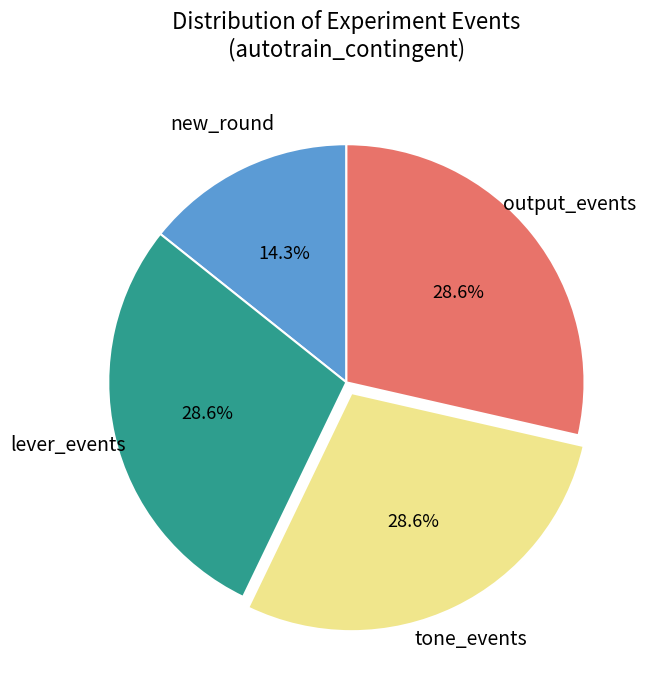

Is there a majority slice in this chart?

No